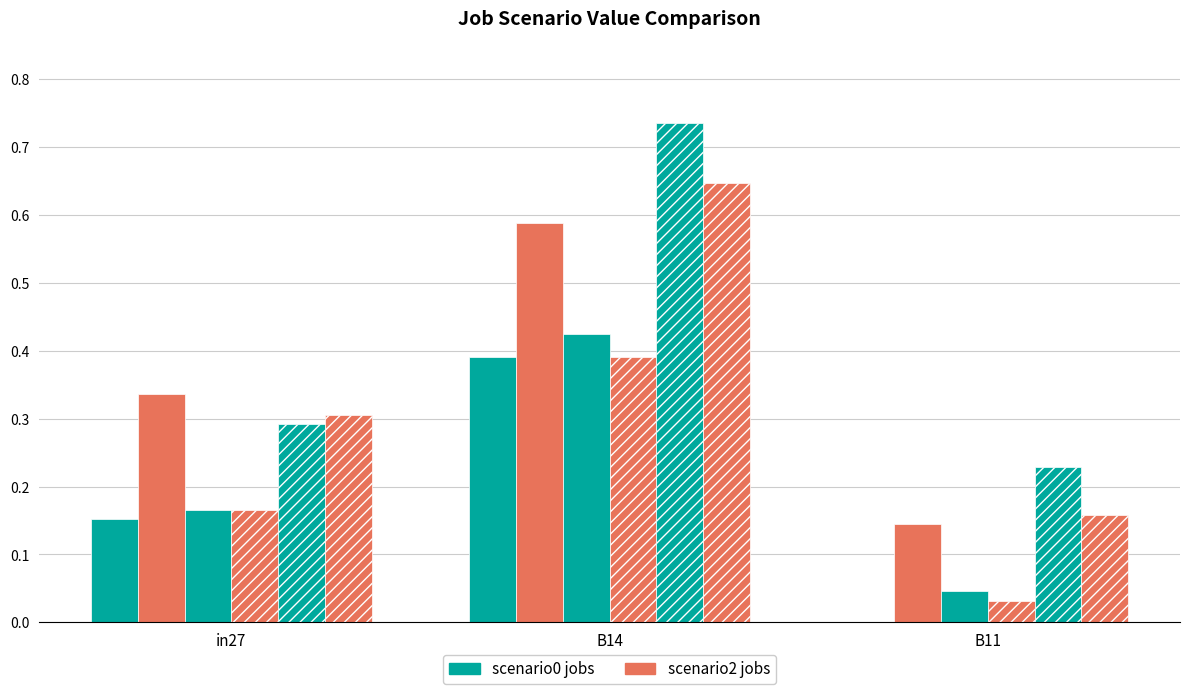

What is the label of the 1st bar from the right?

B11